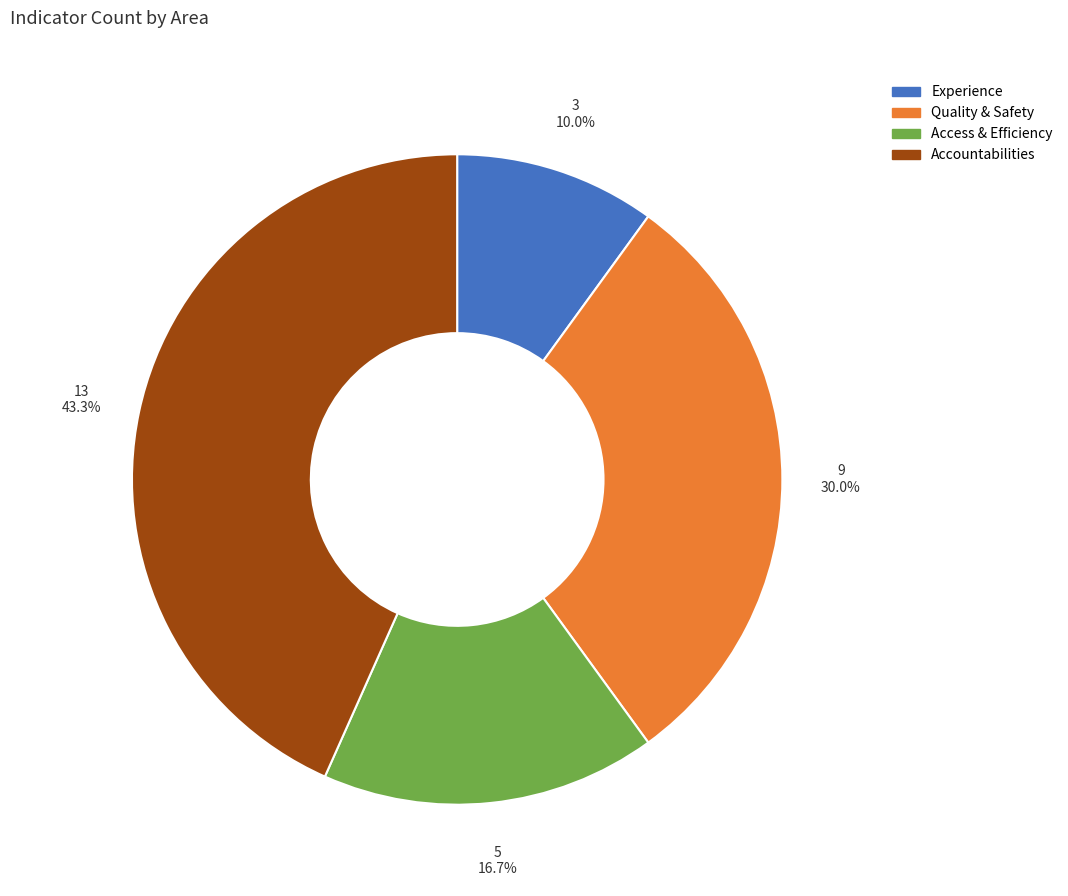

Does any single category account for the majority?

No